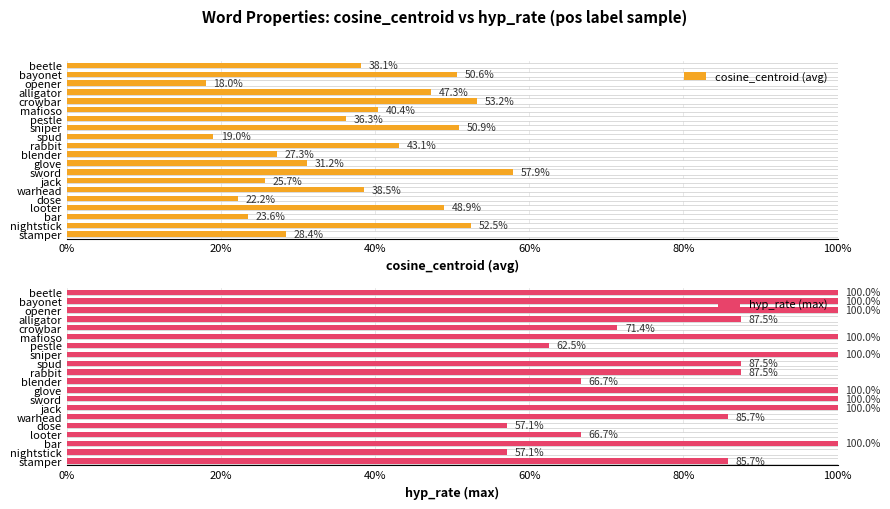

How many distinct data groups are displayed?

2